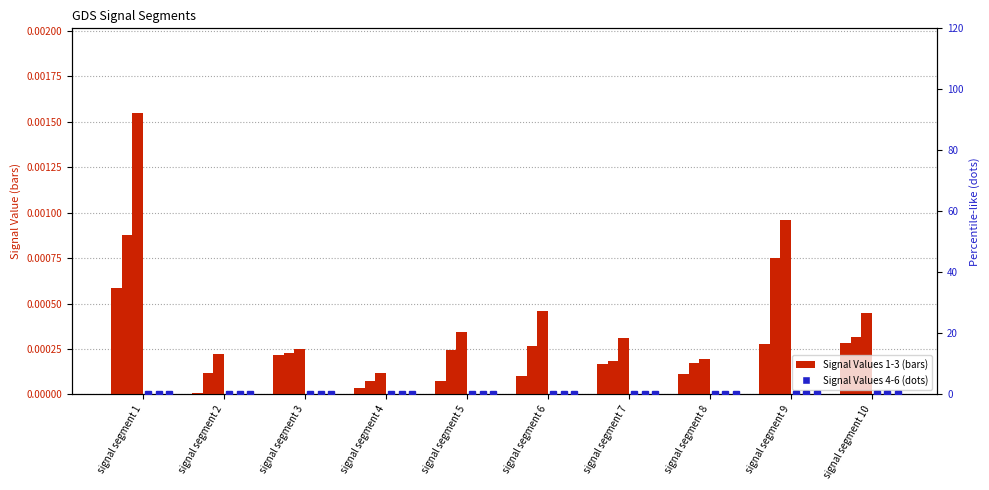

Rank the categories by Signal_Value_3 value from lowest to highest.

signal segment 4, signal segment 8, signal segment 2, signal segment 3, signal segment 7, signal segment 5, signal segment 10, signal segment 6, signal segment 9, signal segment 1